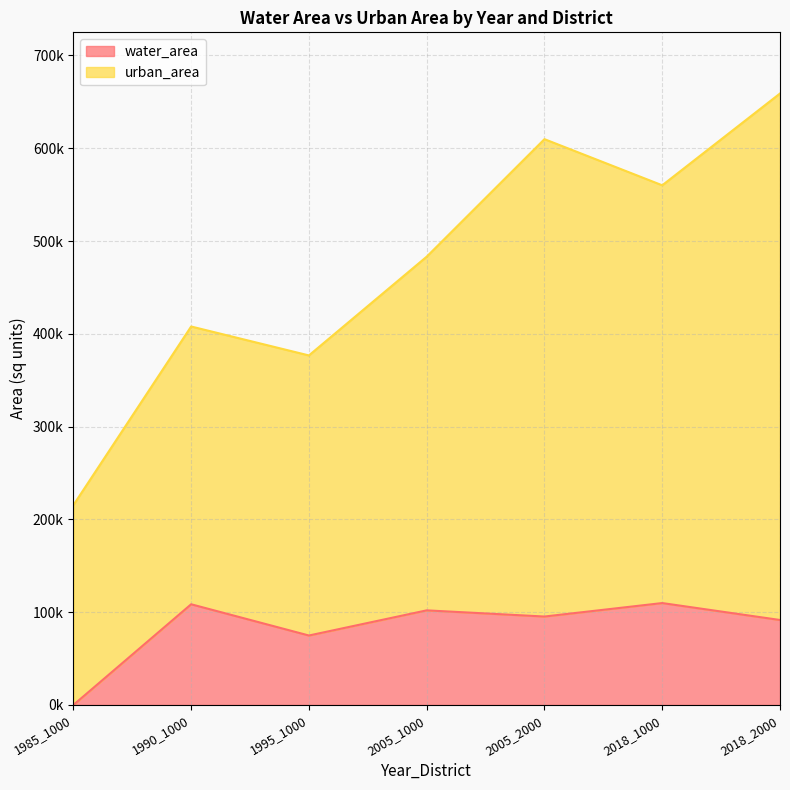

True or false: the data shows 45974.1 at 1985_1000.

False